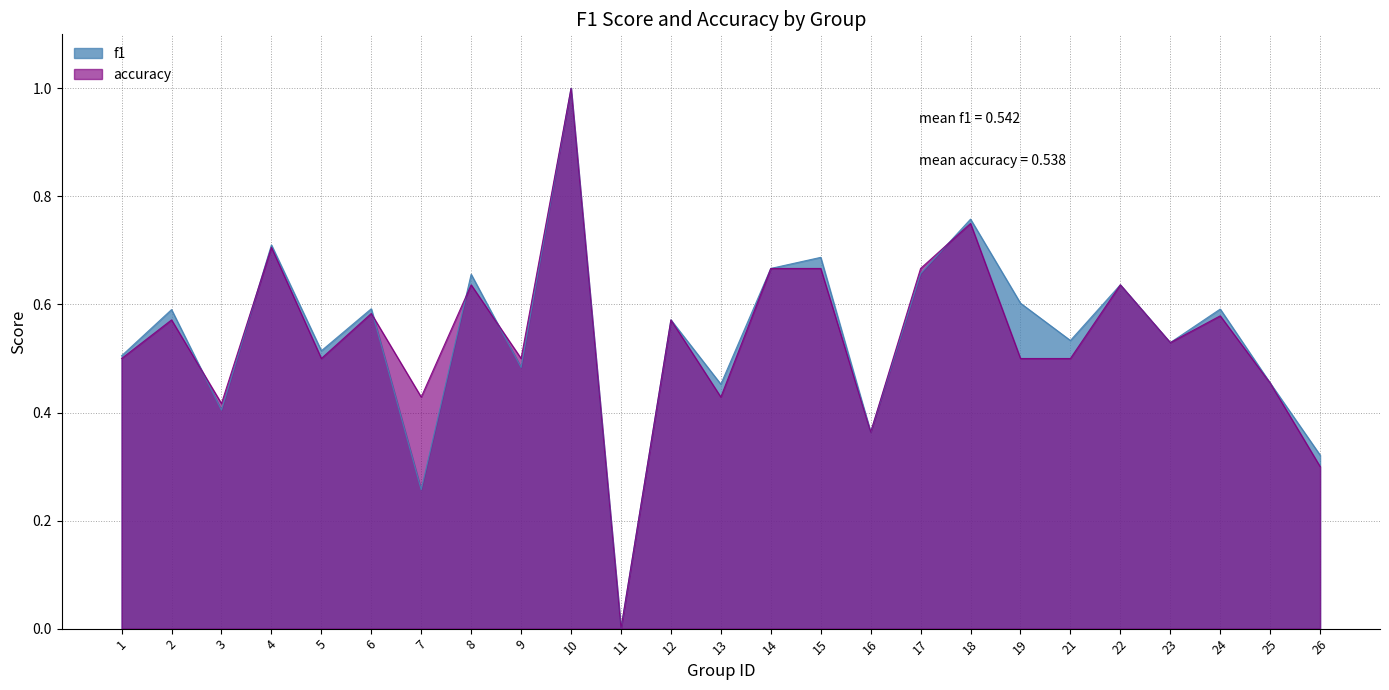

Which series has the widest spread of values?

f1